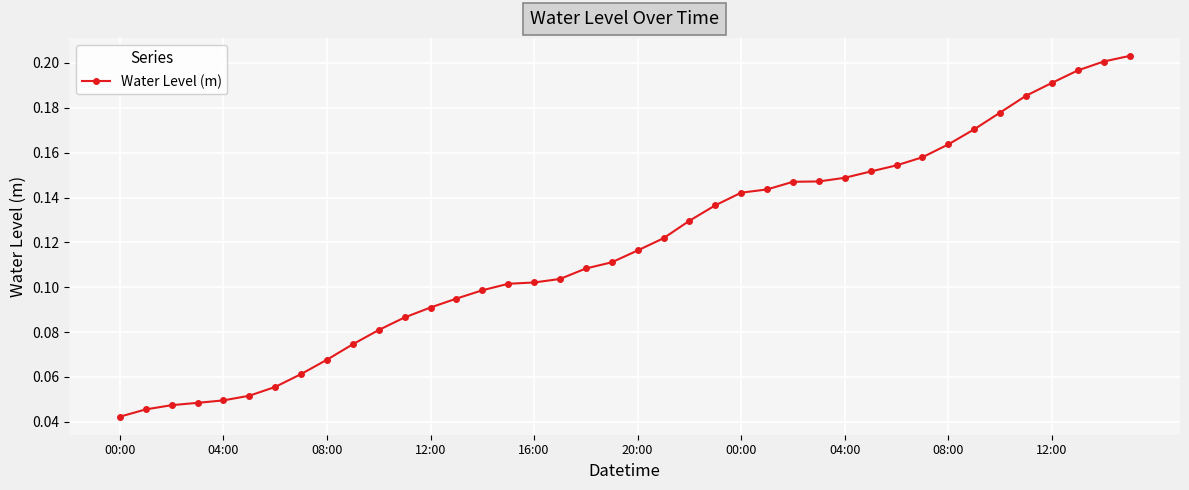

How many values are between 0 and 1?

40